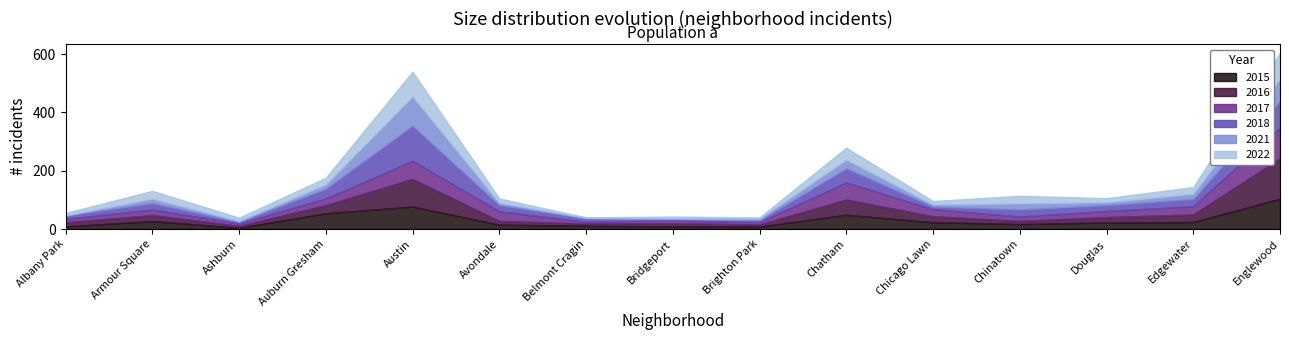

How many interior local peaks does the 2016 series have?

4